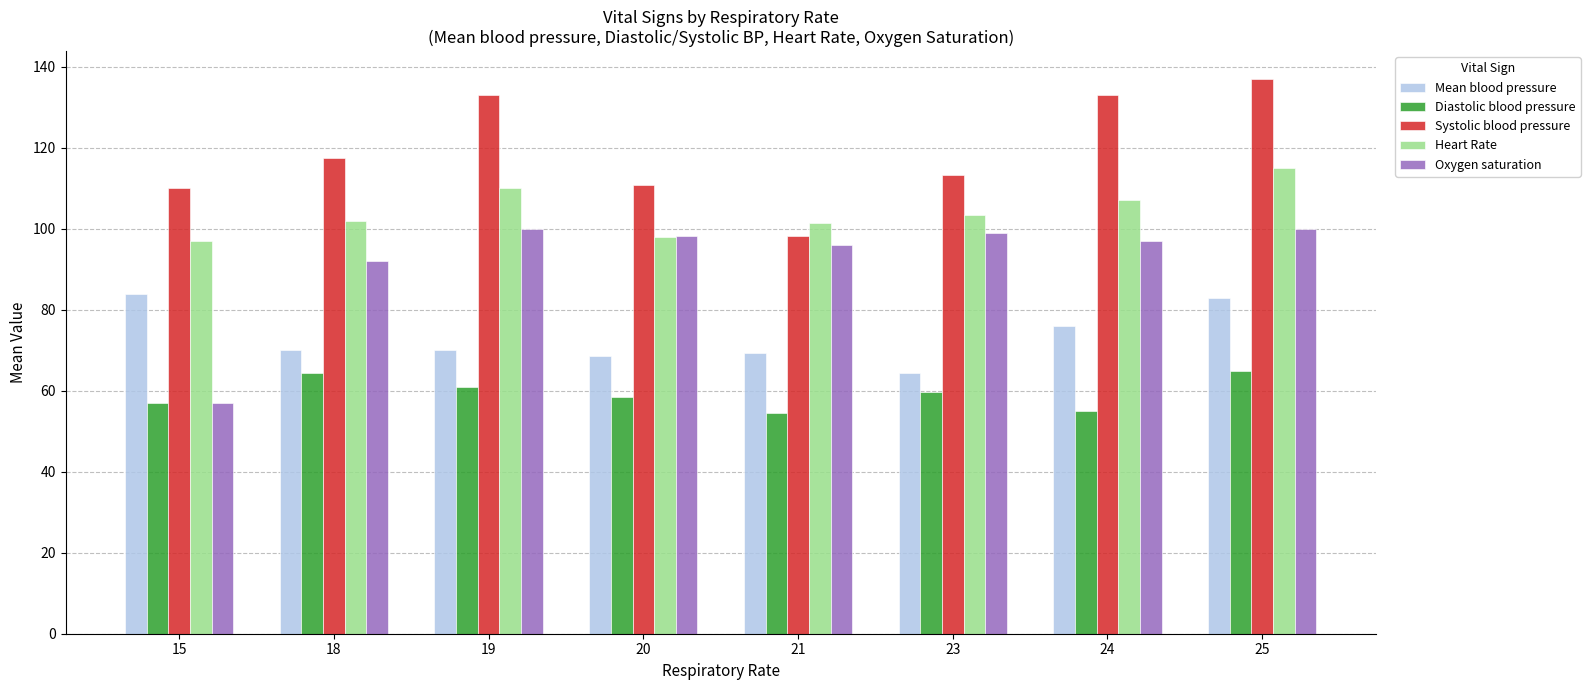

What is the total value across all series at 21?

419.3